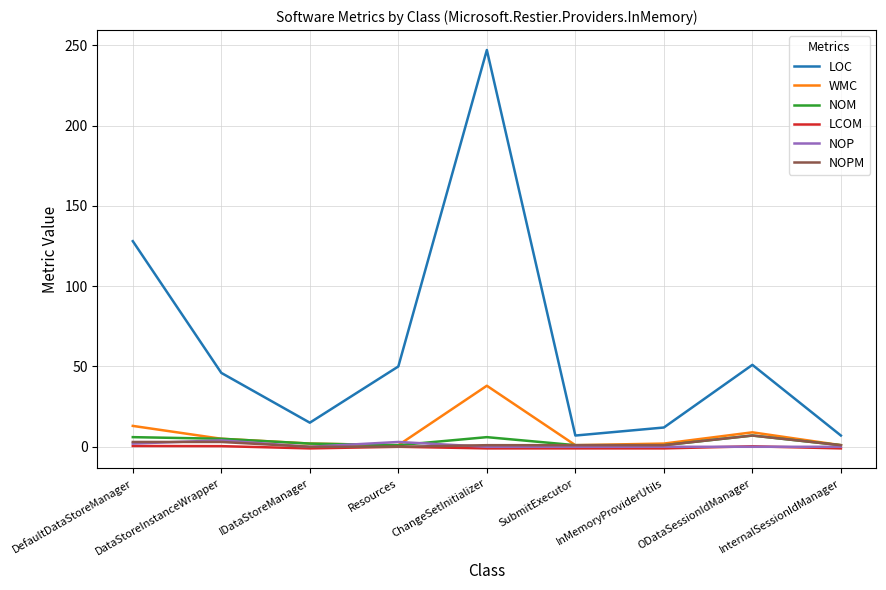

Which series has the largest total across all categories?

LOC